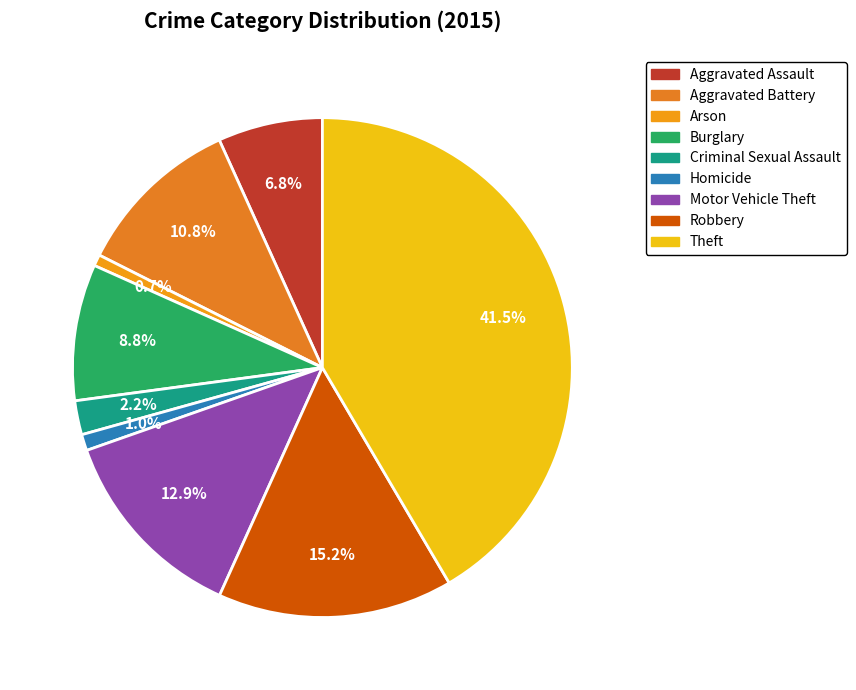

The Aggravated Assault slice represents 1% of the pie. True or false?

False